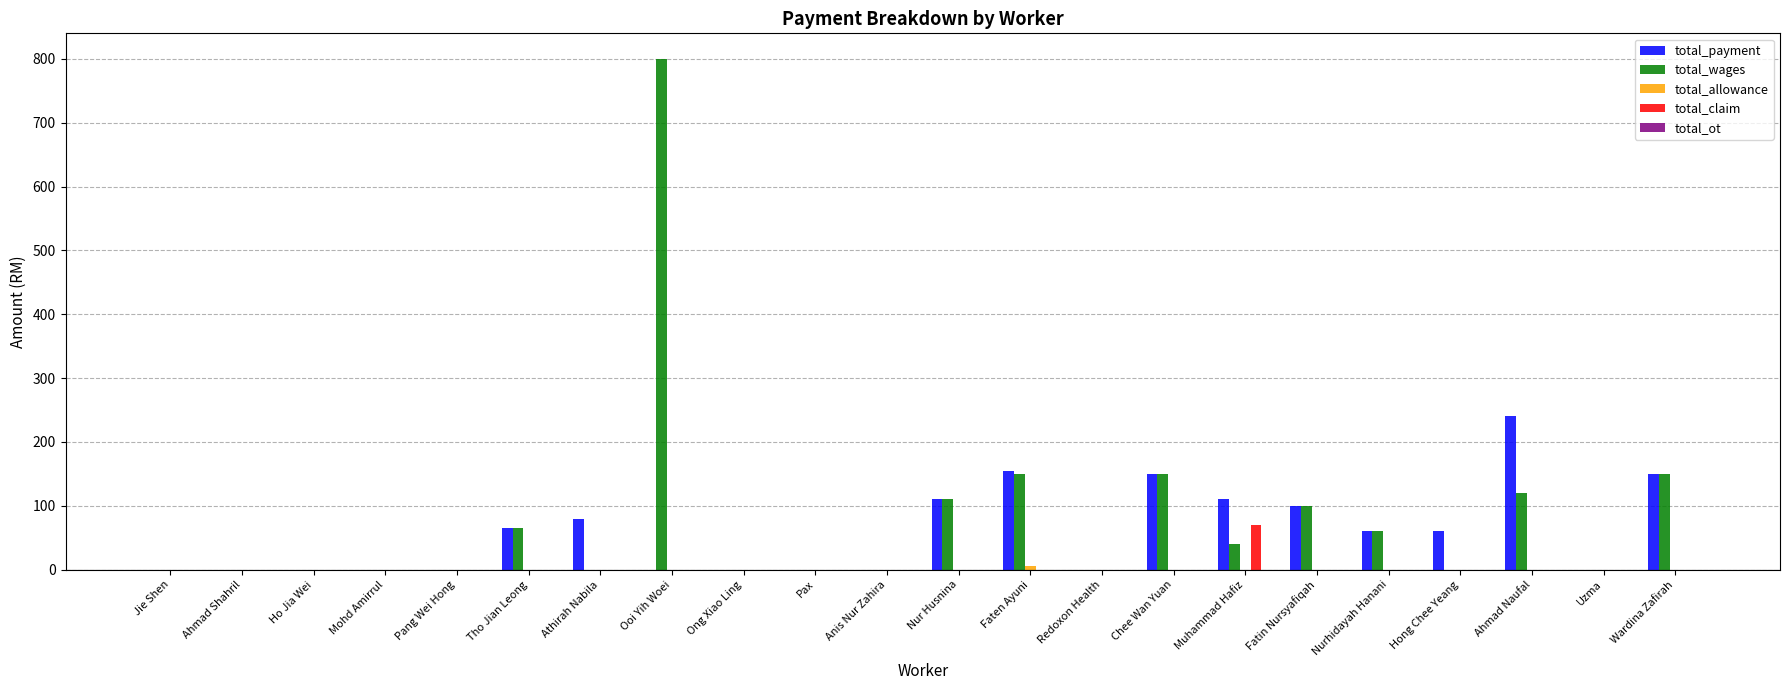

What is the sum of all total_wages values?

1745